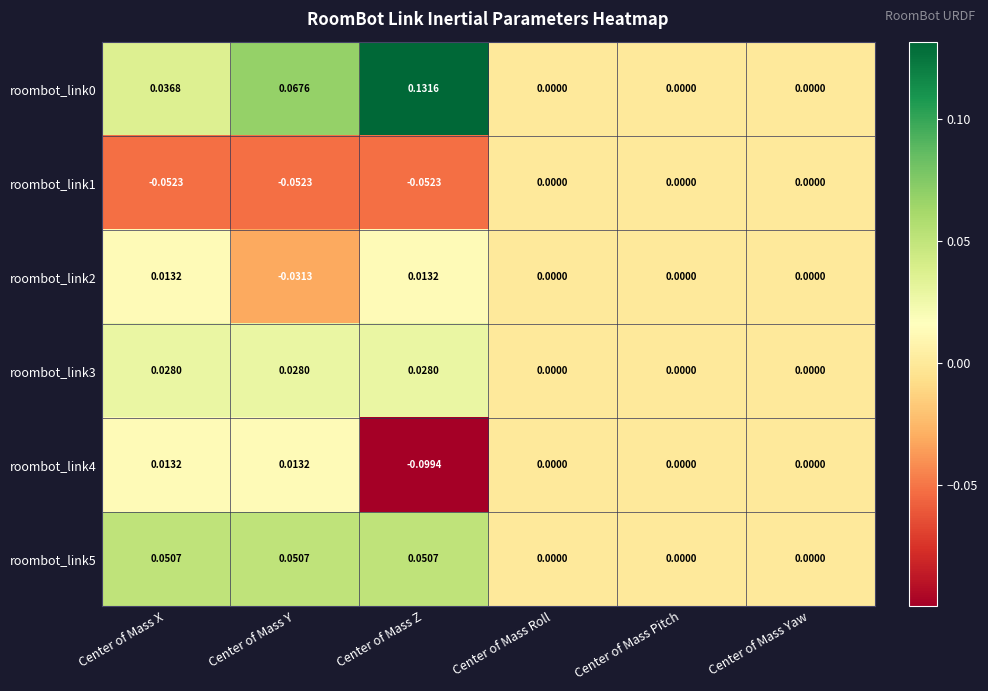

Is the value of roombot_link1 at Center of Mass Y greater than the value of roombot_link4 at Center of Mass Z?

Yes